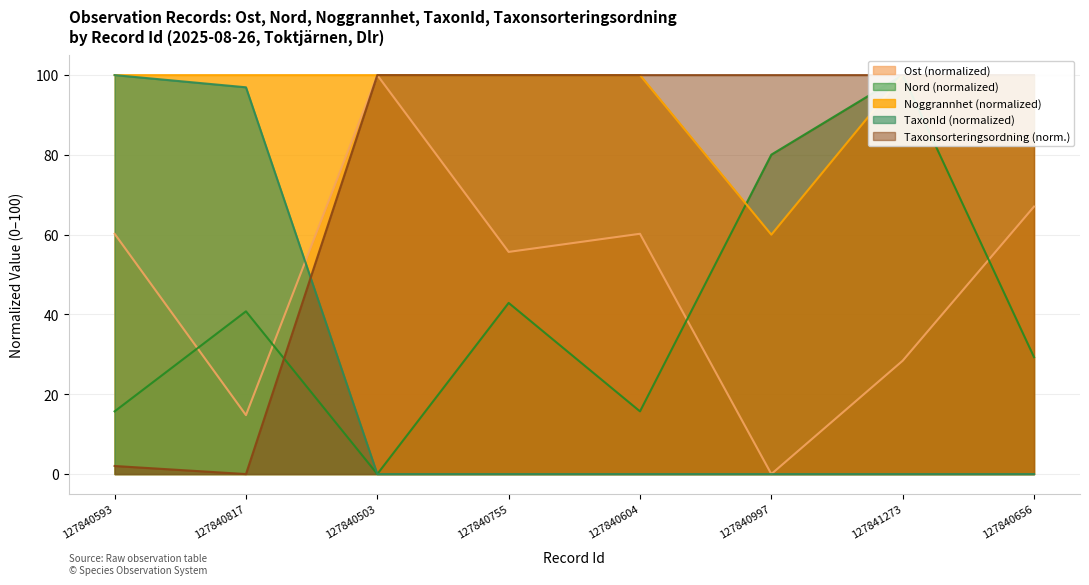

List the labels in order of Noggrannhet value, smallest first.

127840997, 127840593, 127840817, 127840503, 127840755, 127840604, 127841273, 127840656